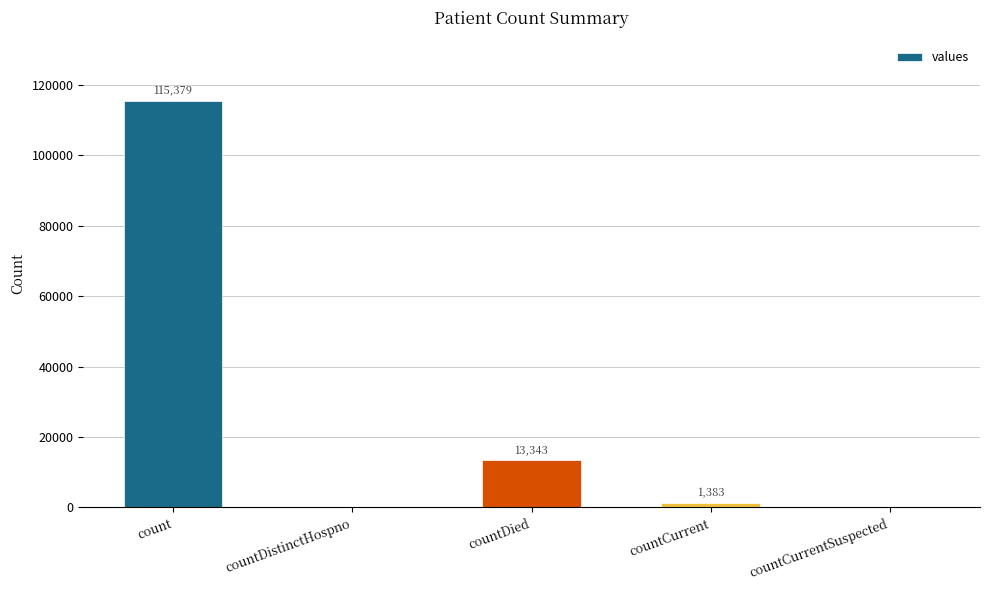

What is the greatest value displayed?

115379